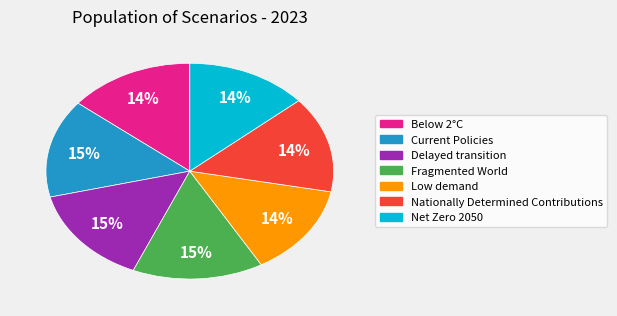

Between Low demand and Delayed transition, which is larger?

Delayed transition